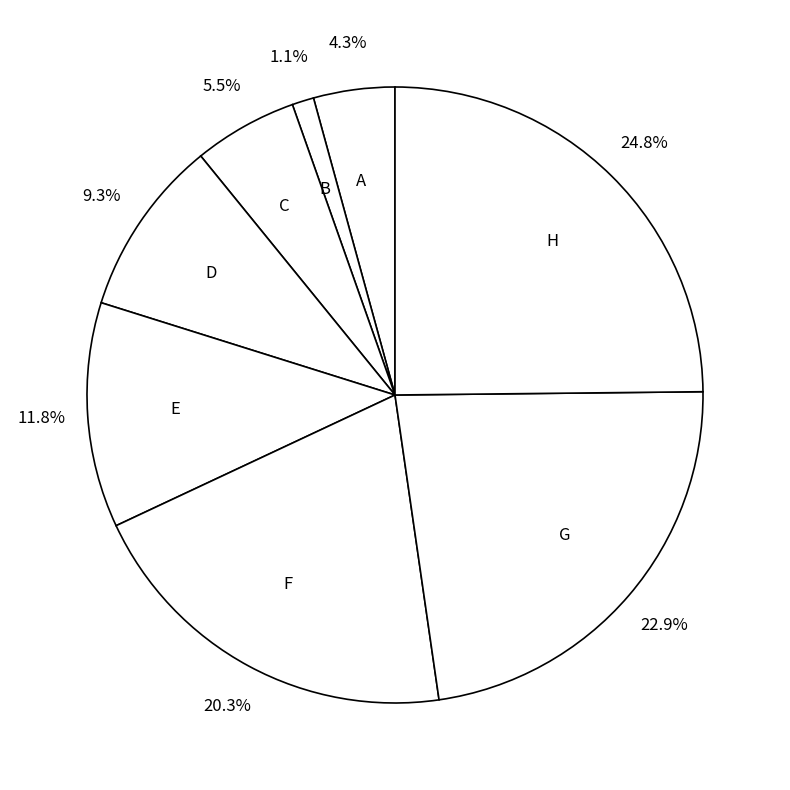

Which slice is the largest?

H